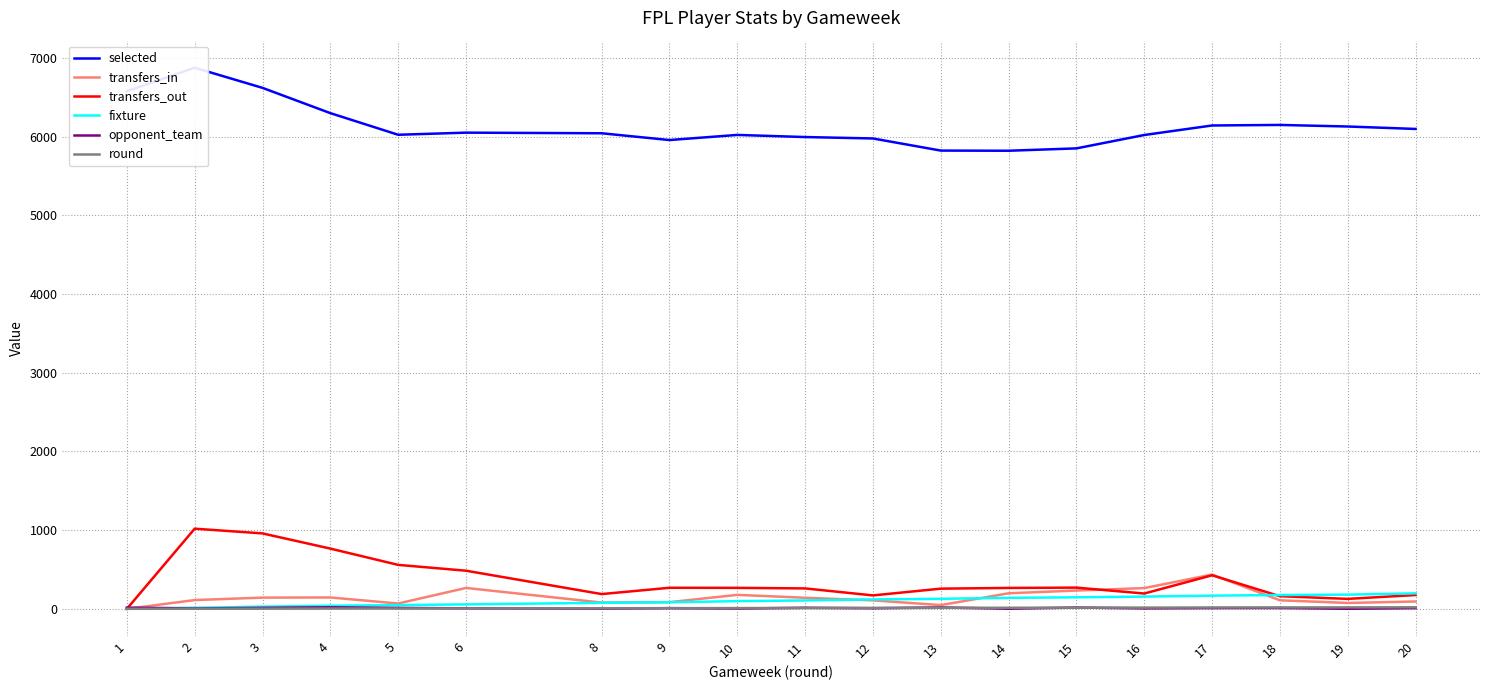

What is the highest value of the fixture series?

197